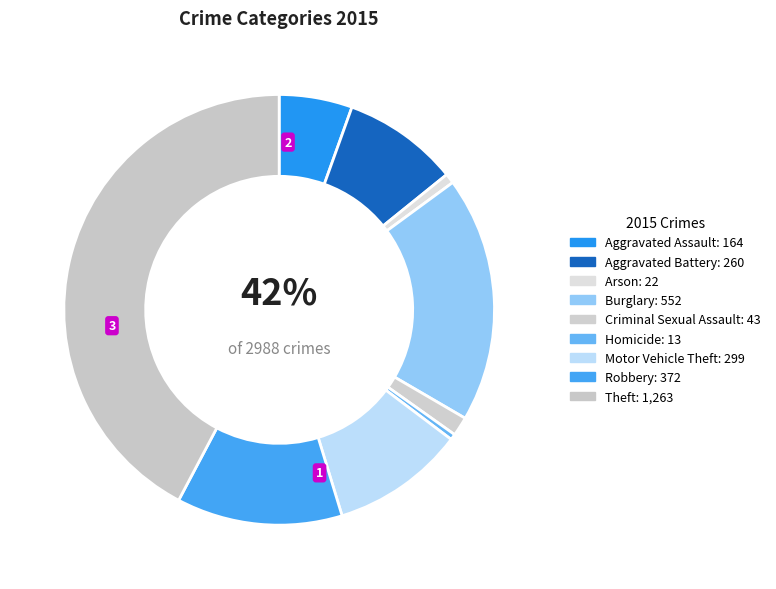

Is there any slice that represents more than half of the pie?

No